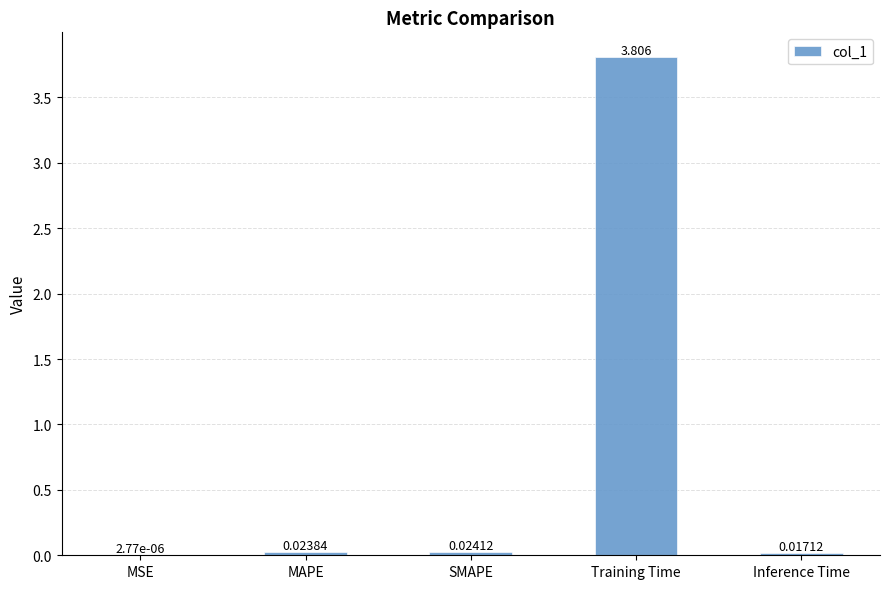

Is it true that the value at Training Time is 1.8?

False